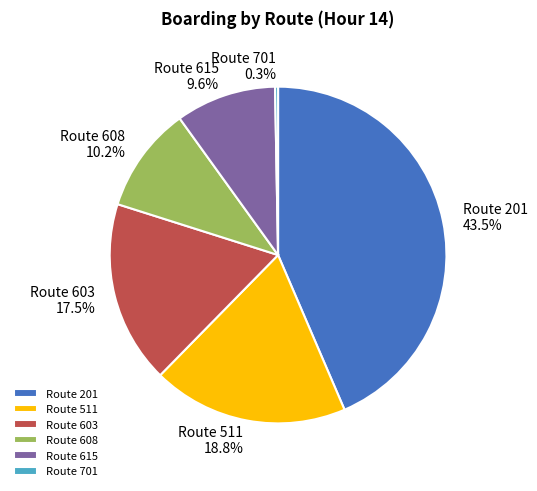

Between Route 608 and Route 511, which is larger?

Route 511